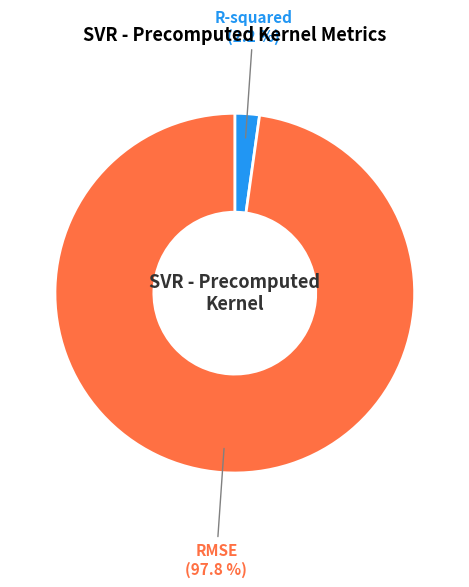

How many slices are in this pie chart?

2